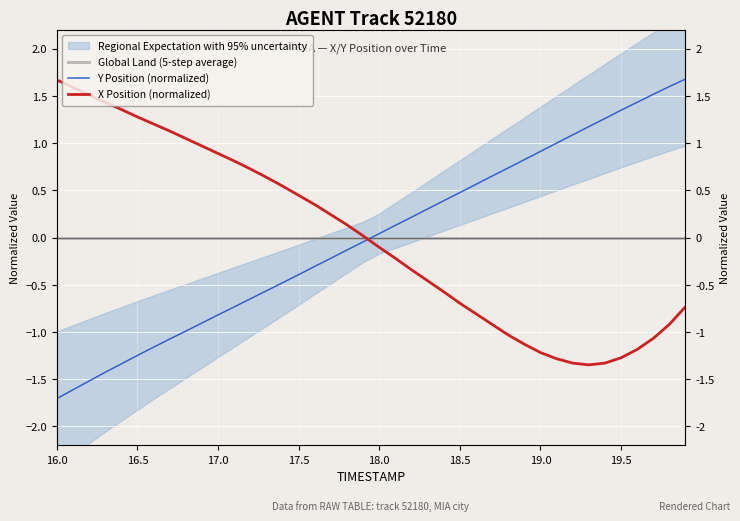

True or false: Global Land (5-step average) has more than 1 interior local peaks.

False